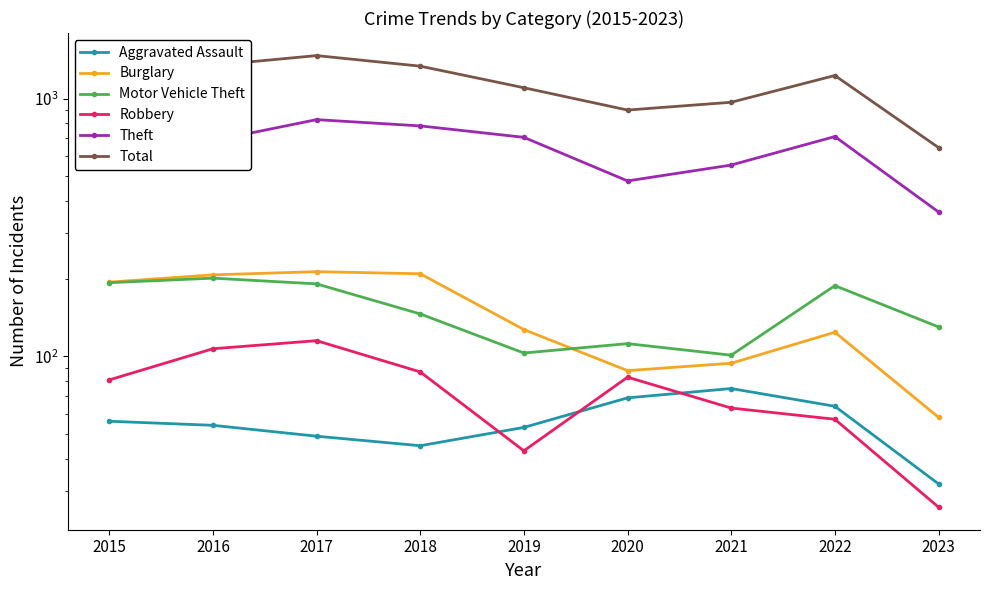

At which category is the sum across all series the highest?

2017